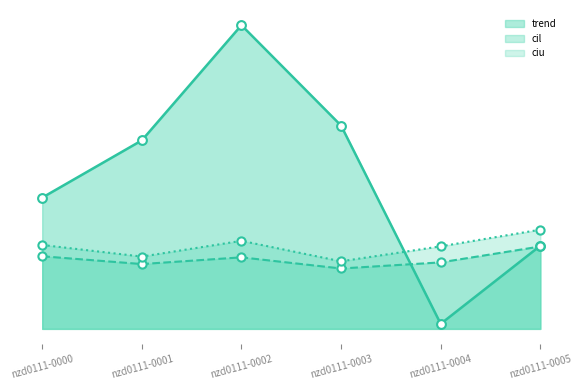

Which series has the largest total across all categories?

trend